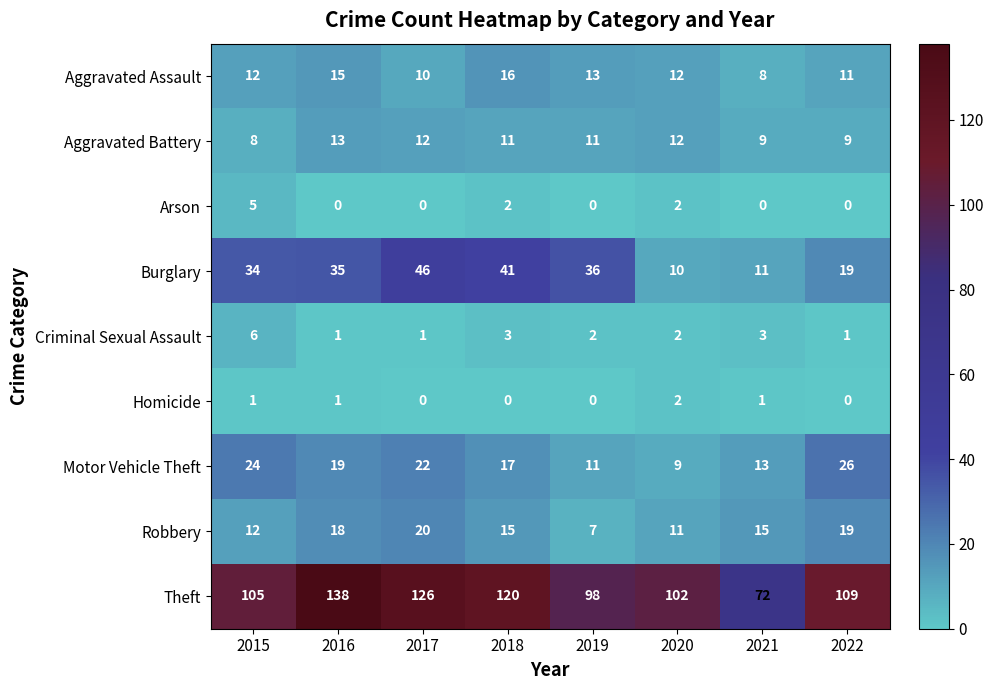

At 2018, list the series in order from largest to smallest.

Theft, Burglary, Motor Vehicle Theft, Aggravated Assault, Robbery, Aggravated Battery, Criminal Sexual Assault, Arson, Homicide